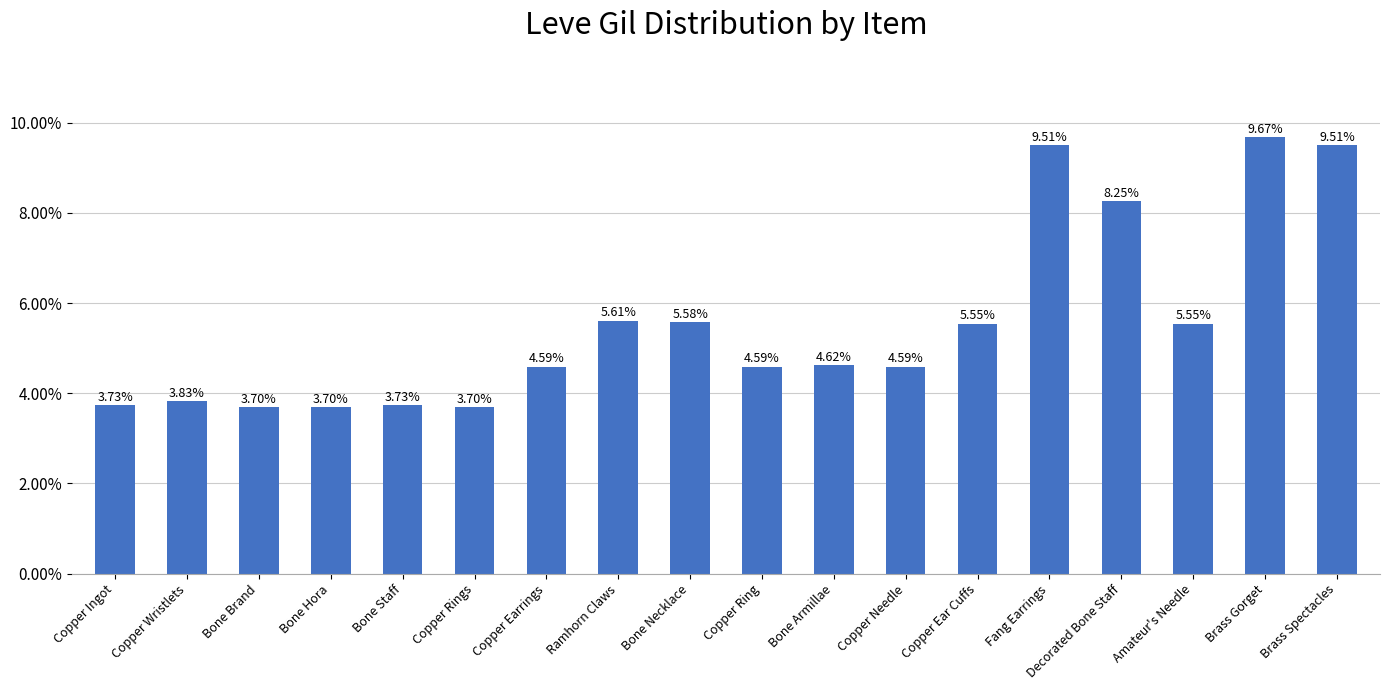

Are the bars horizontal?

No